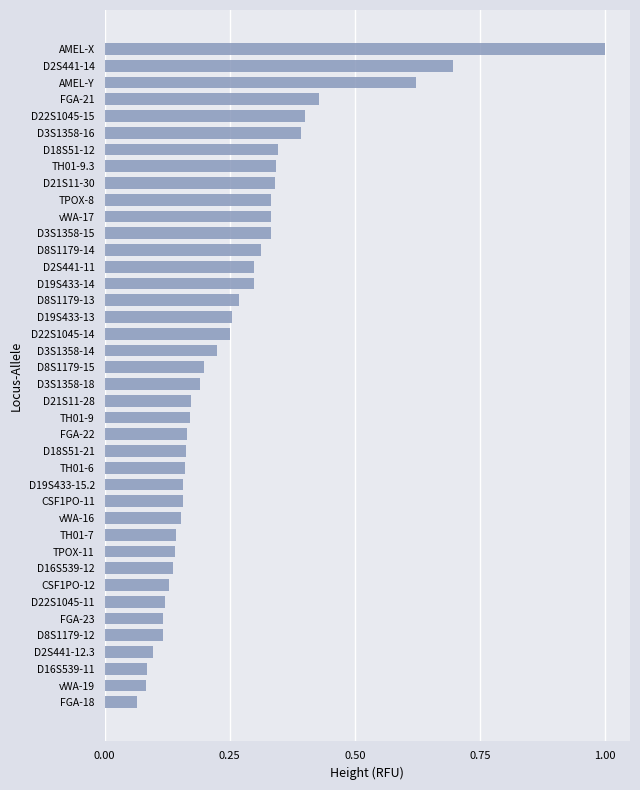

Which has a higher value, D19S433-14 or FGA-23?

D19S433-14